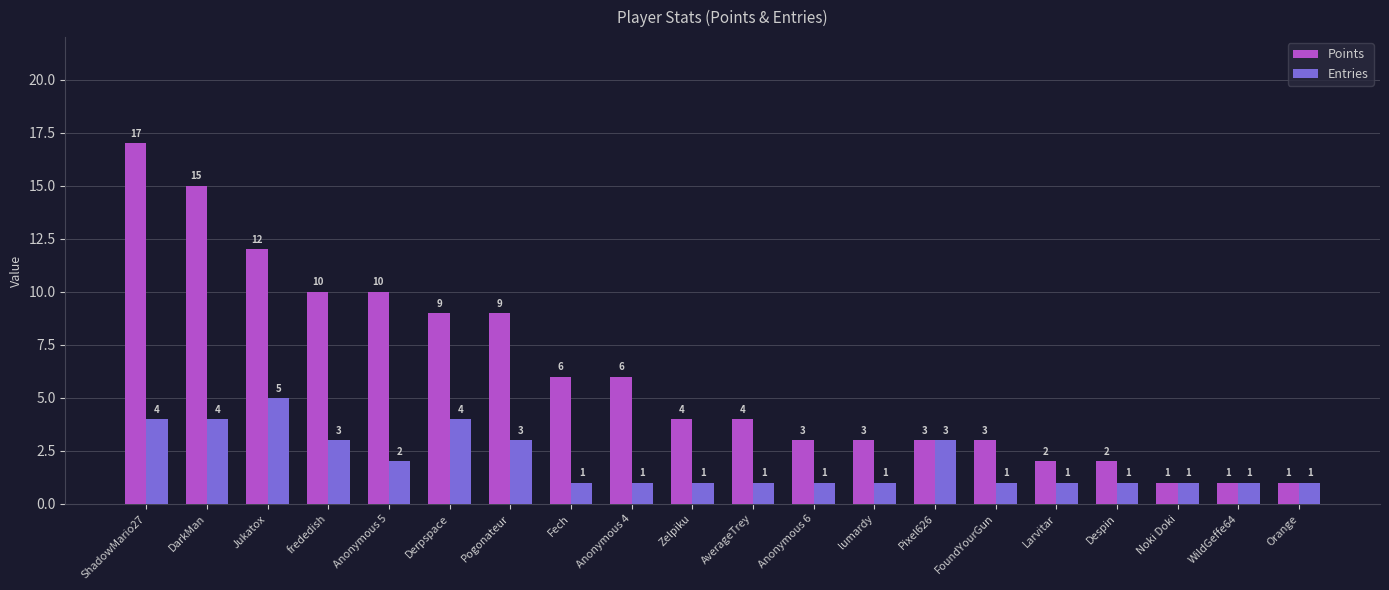

Count the Entries values in the range 1 to 3.

16